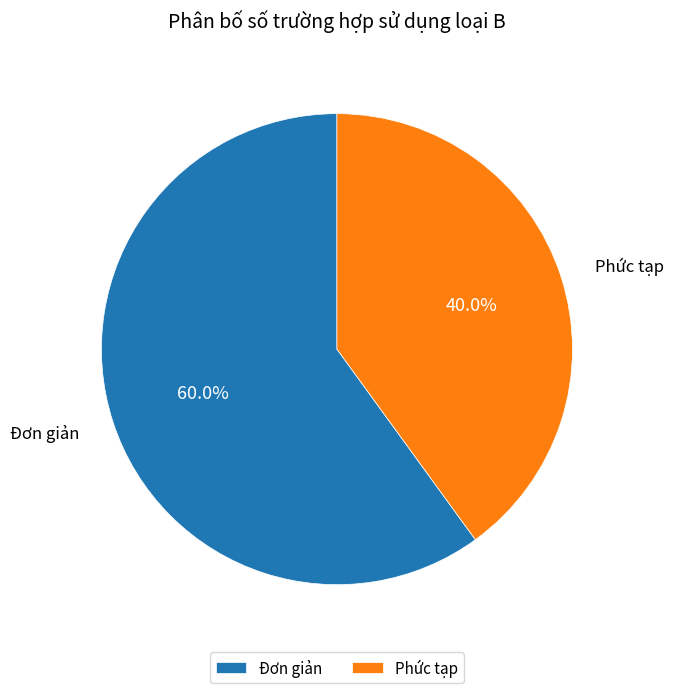

Which category accounts for the majority?

Đơn giản